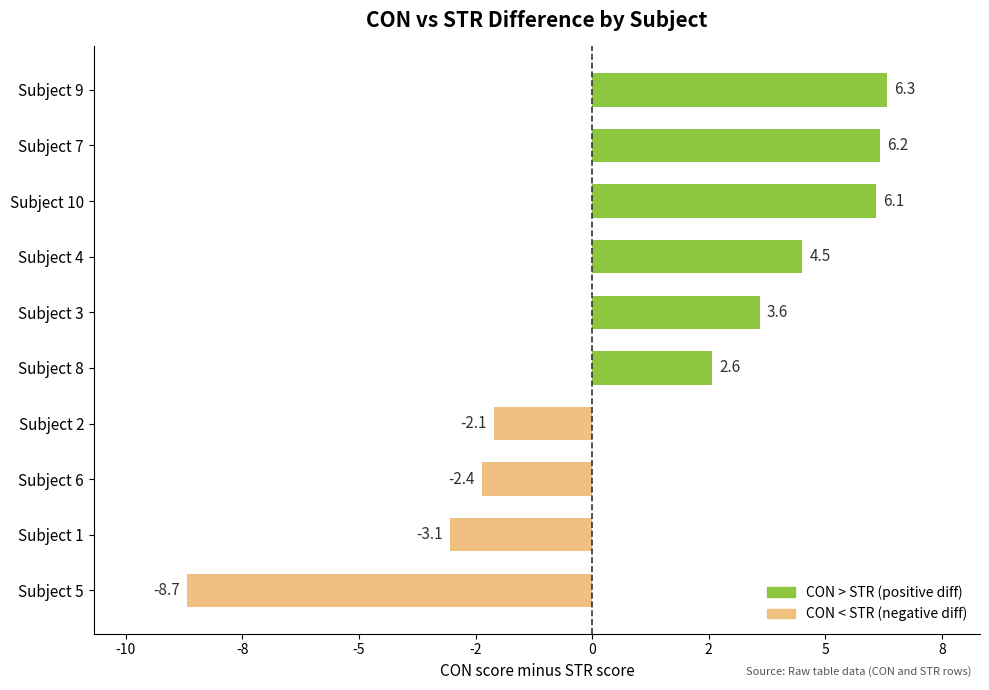

Does the chart contain any negative values?

Yes